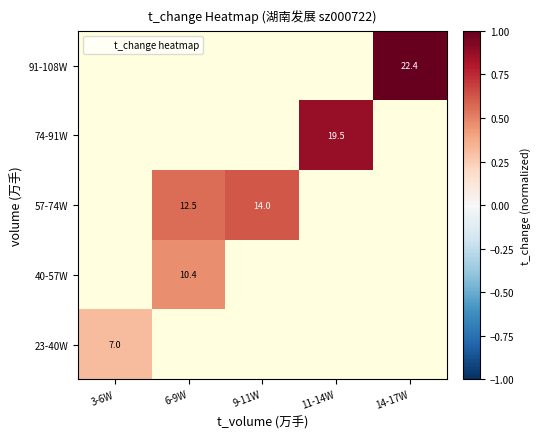

At which label is 23-40W closest to 0?

3-6W